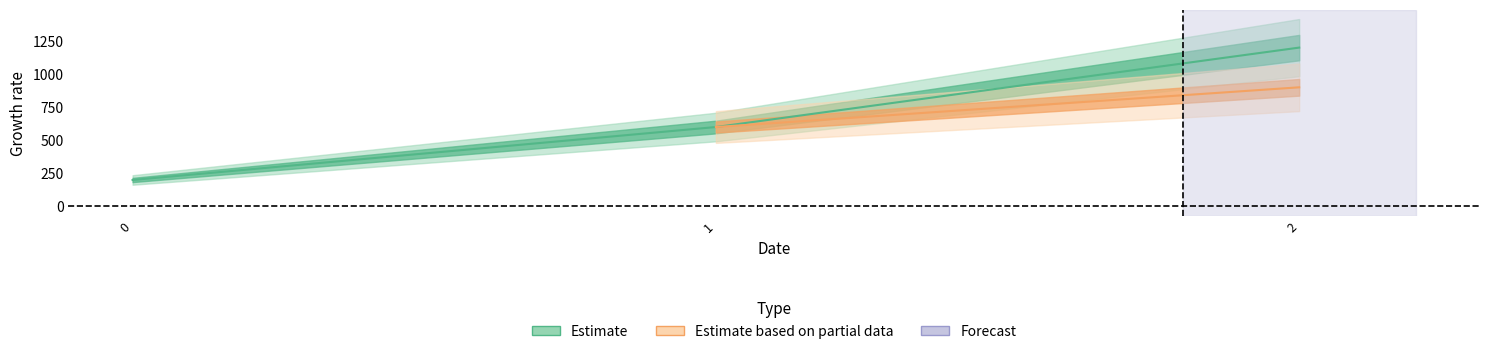

What is the difference between the Estimate values at 0 and 1?

400